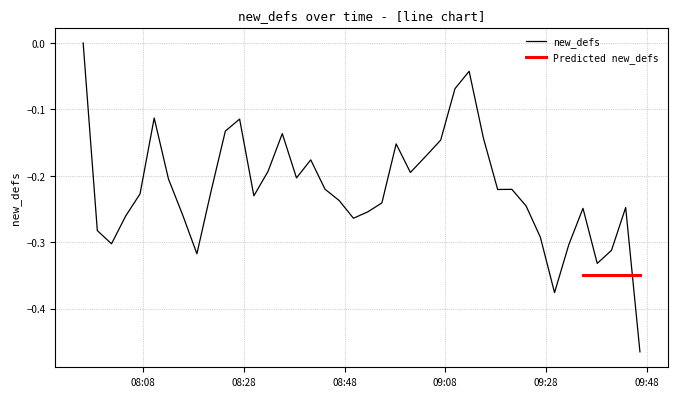

How many data points are less than 0?

39